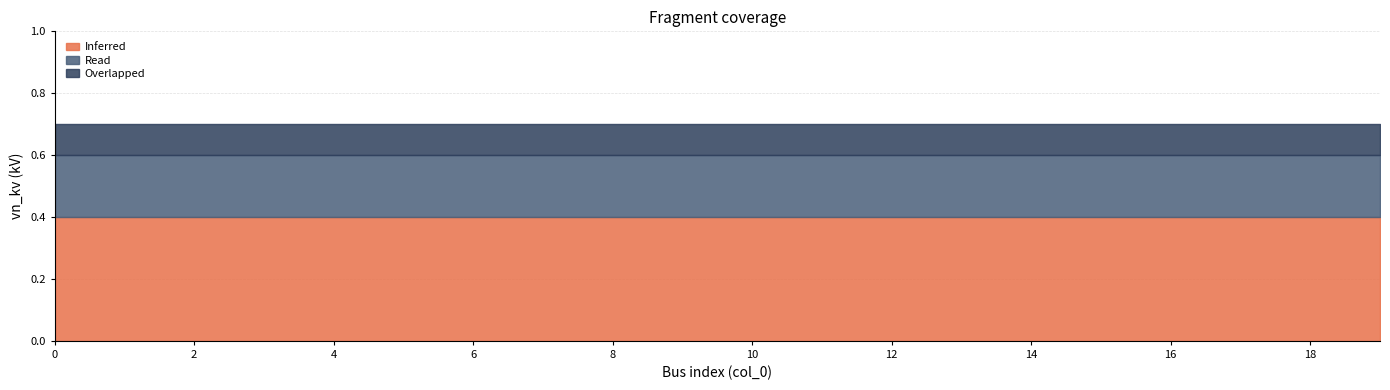

What is the value of the Overlapped point at the 20th from the left?

0.1